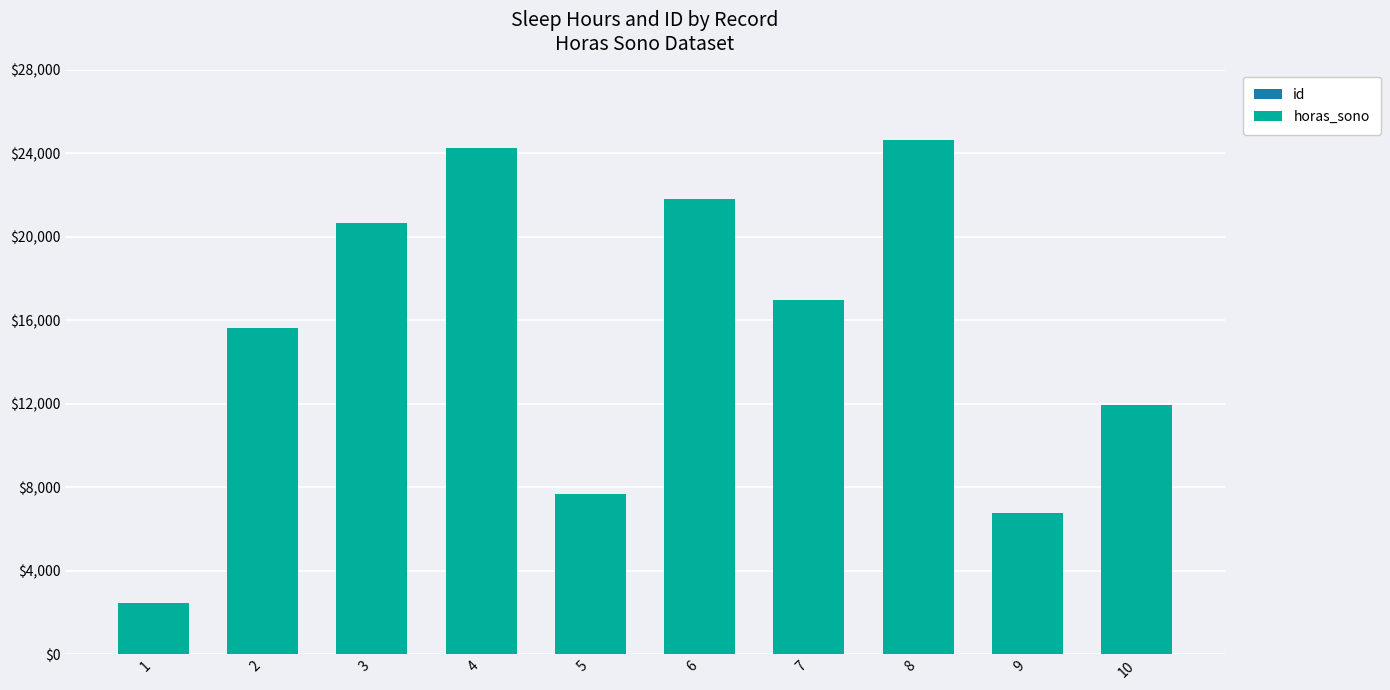

Are the bars horizontal?

No